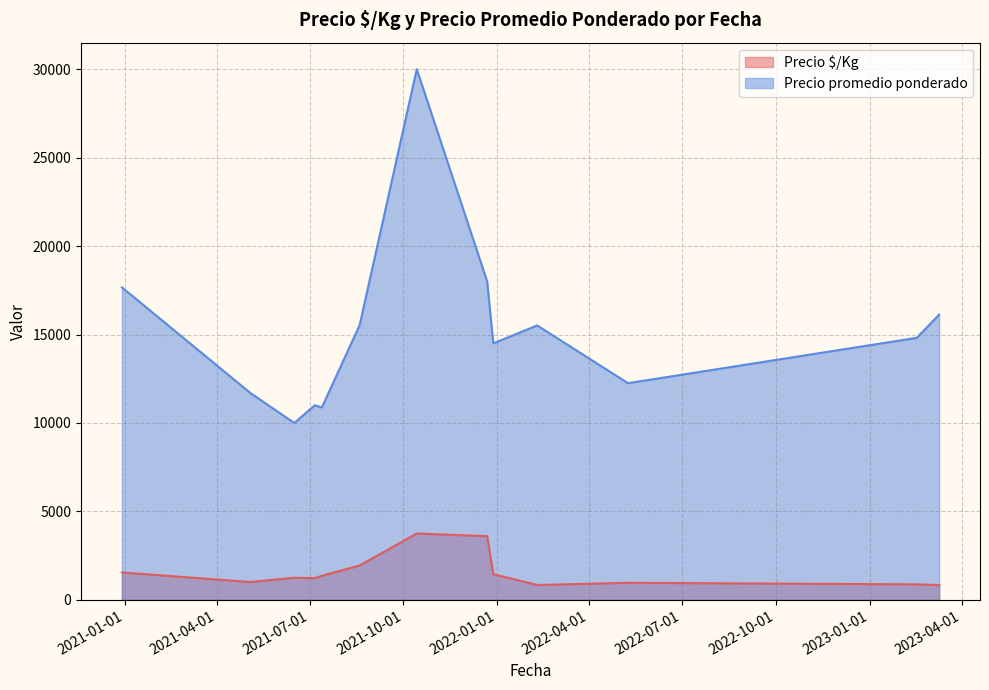

Which series has the widest spread of values?

Precio promedio ponderado